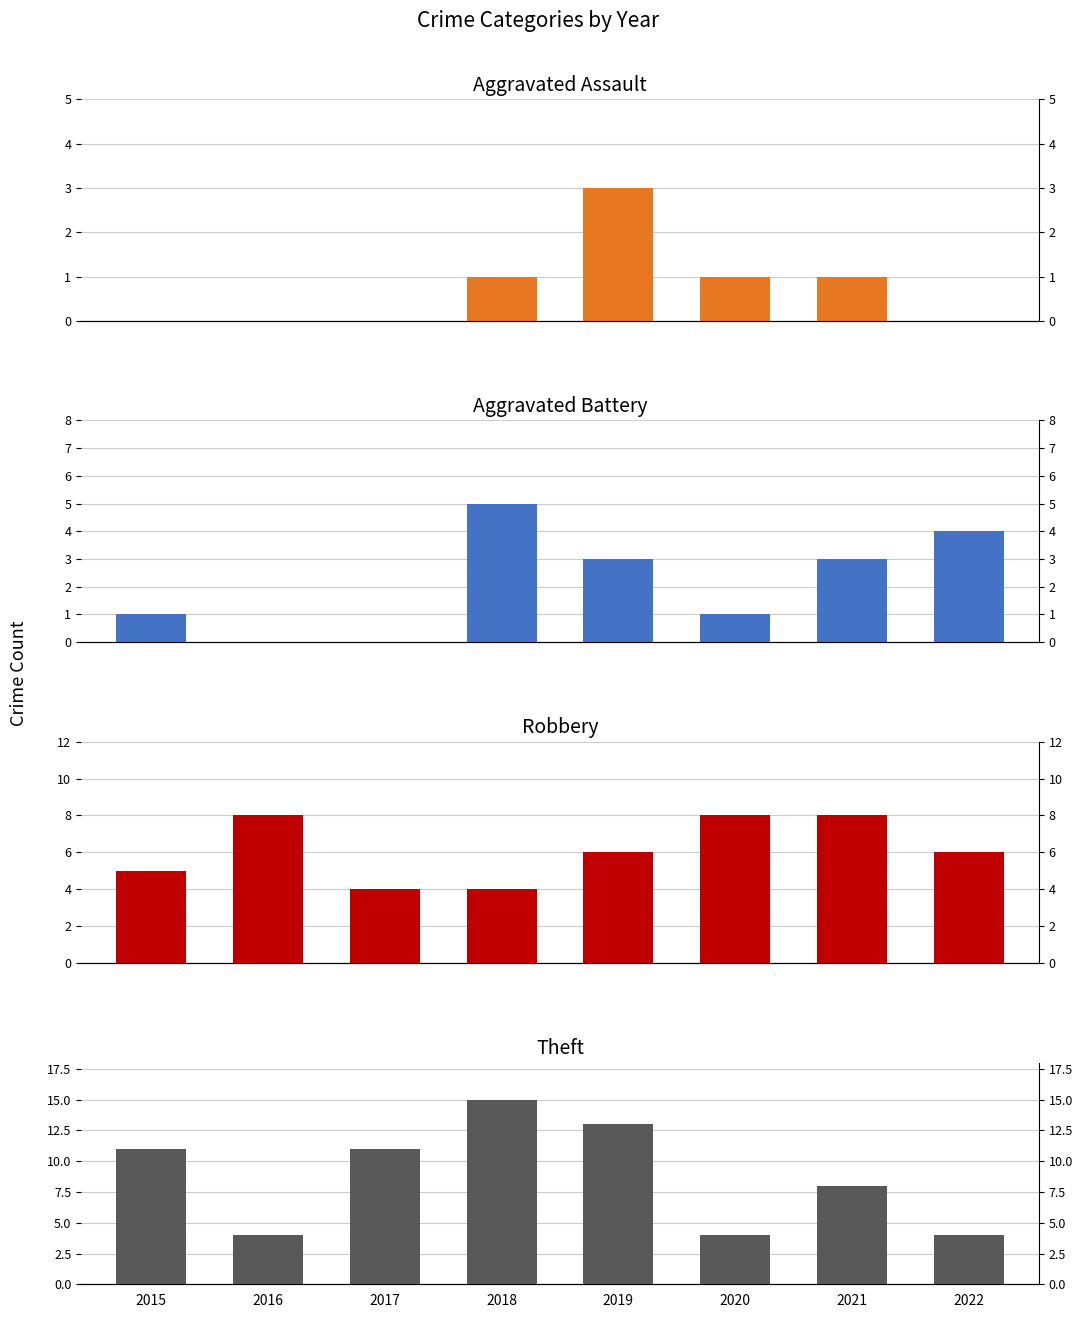

Between 2016 and 2015, which is larger?

2016